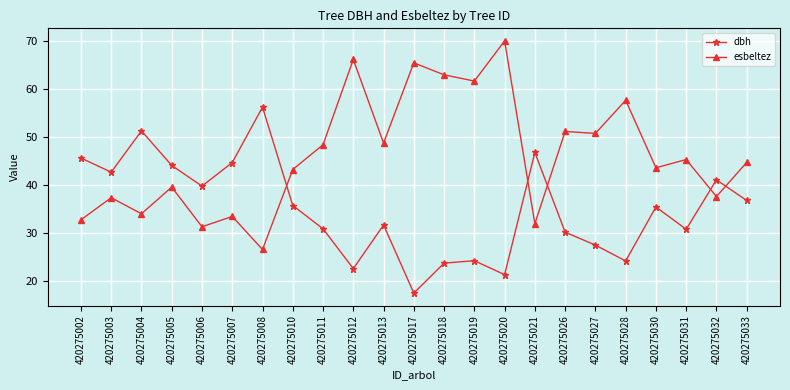

Is the value of esbeltez at 420275033 greater than the value of dbh at 420275021?

No